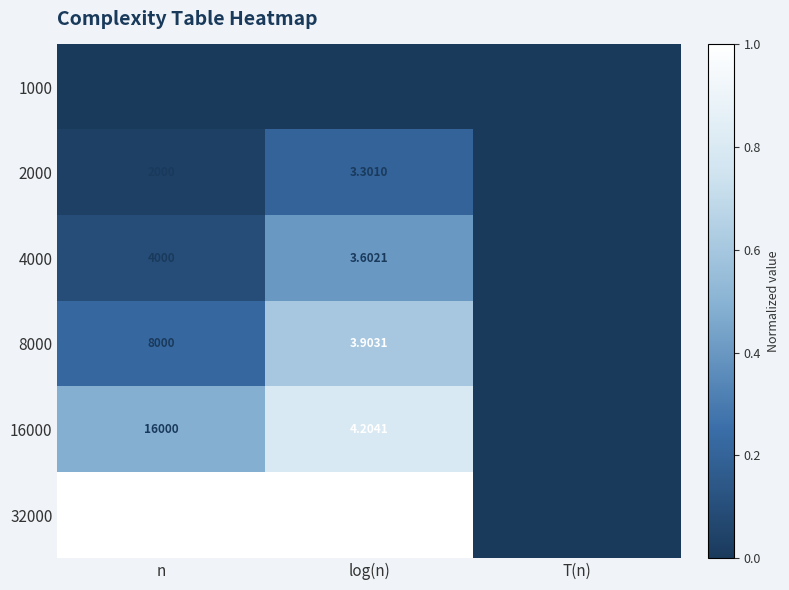

Is the value of 8000 at log(n) greater than the value of 16000 at n?

No